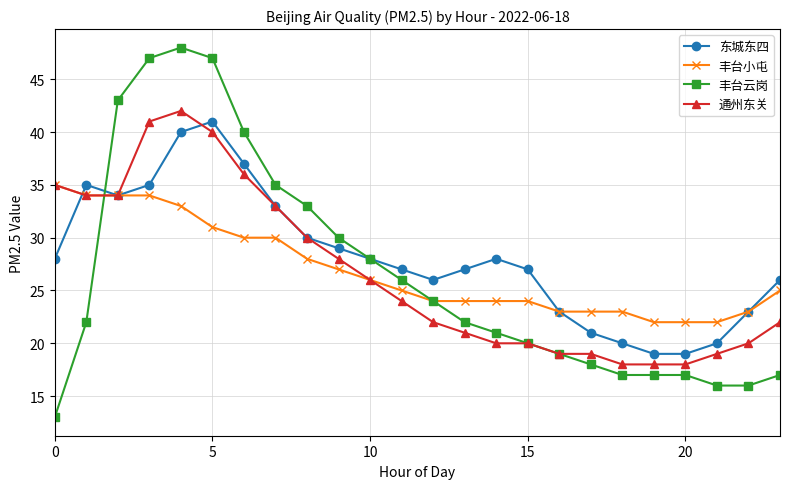

What is the value of the 东城东四 point at the 15th from the left?

28